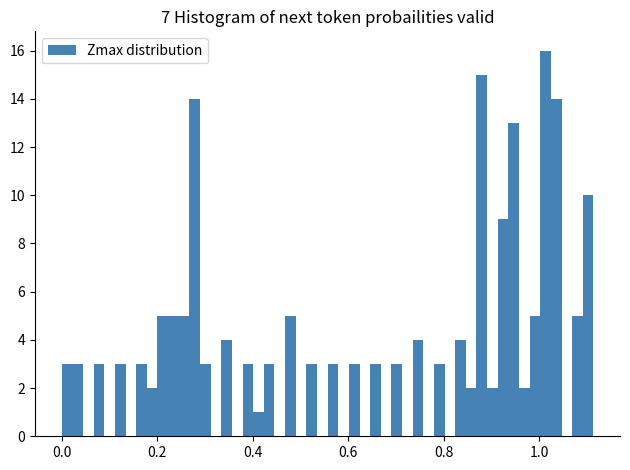

Around what value on the x-axis is the tallest bar? Give the approximate position of its centre, as read against the axis.

1.02